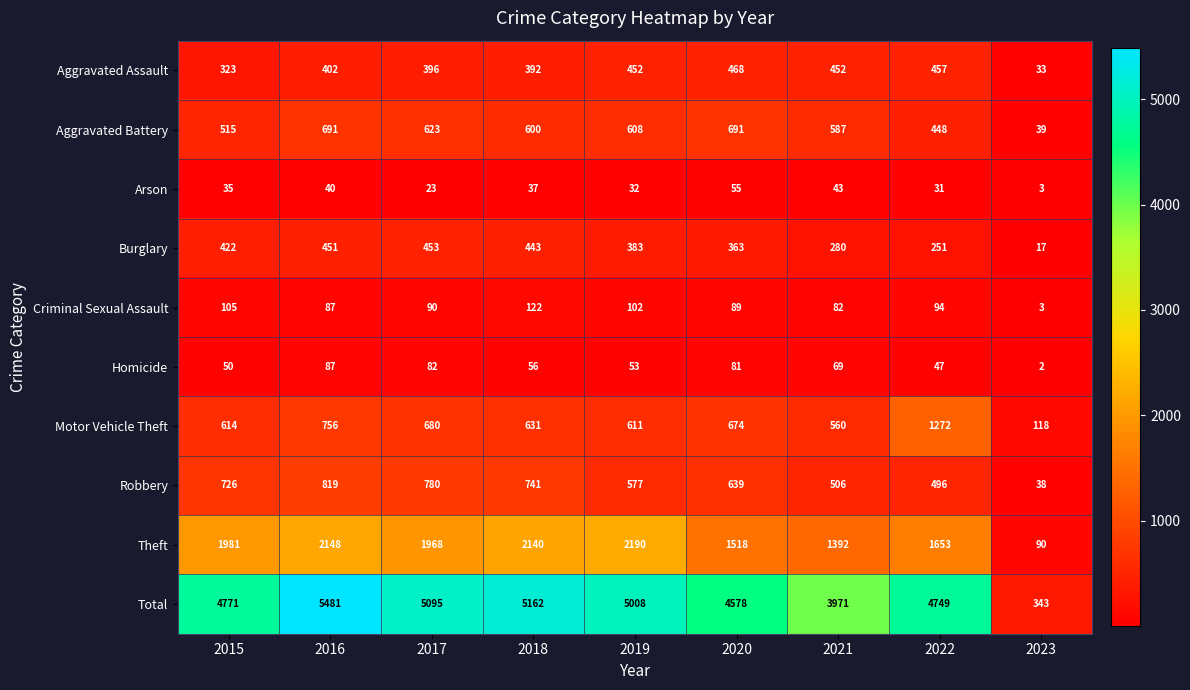

Where is Robbery nearest to the value 428?

2022